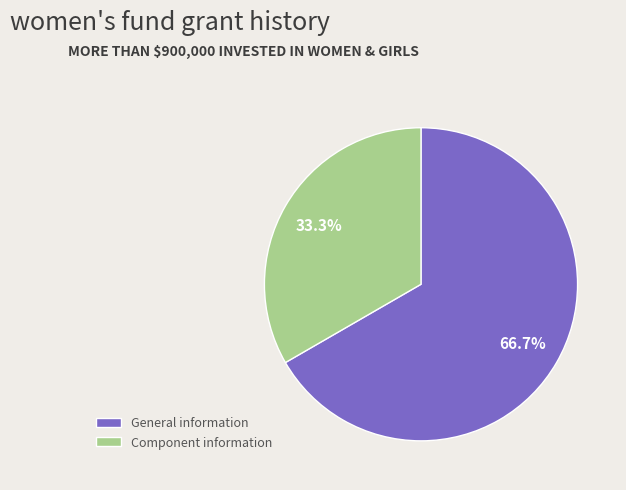

Approximately how many times larger is the value at Component information compared to General information?

0.5